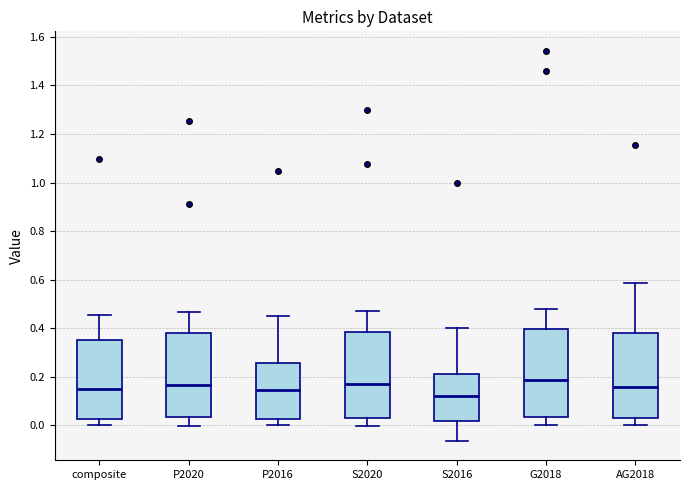

Where is the lower edge of the box for S2016 on the y-axis? The values are not printed on the chart, so give them approximately, as read against the axis.

0.02